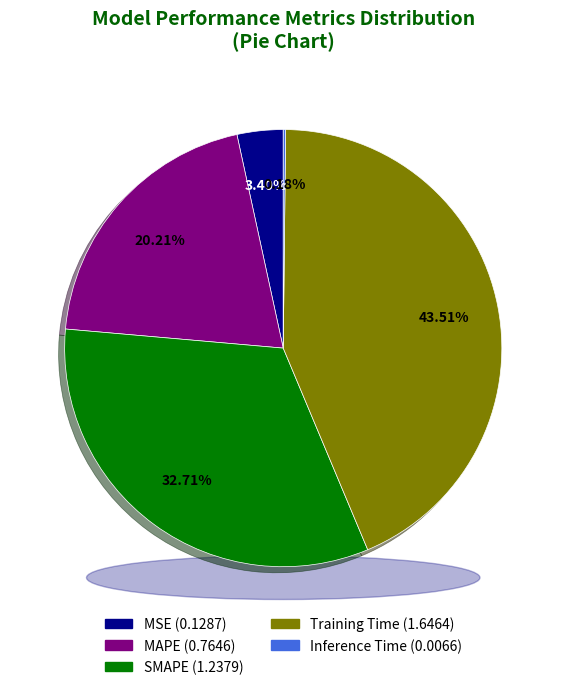

Combined, what portion of the pie is Inference Time and MAPE?

20.4%